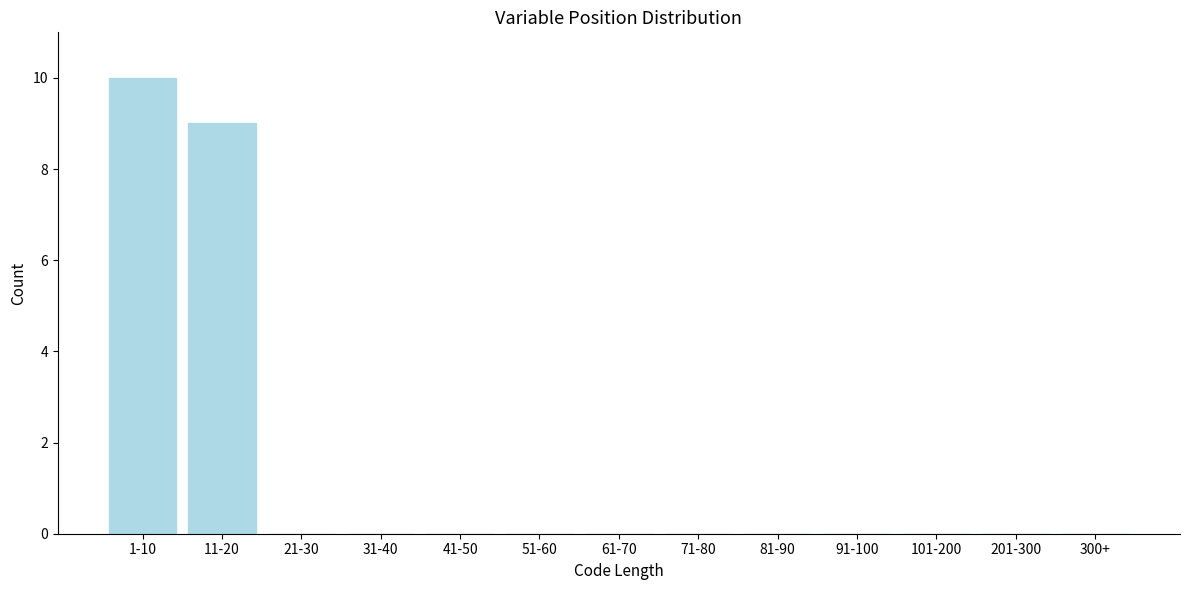

Reading left to right, extract all data points from this chart.

1-10=10	11-20=9	21-30=0	31-40=0	41-50=0	51-60=0	61-70=0	71-80=0	81-90=0	91-100=0	101-200=0	201-300=0	300+=0